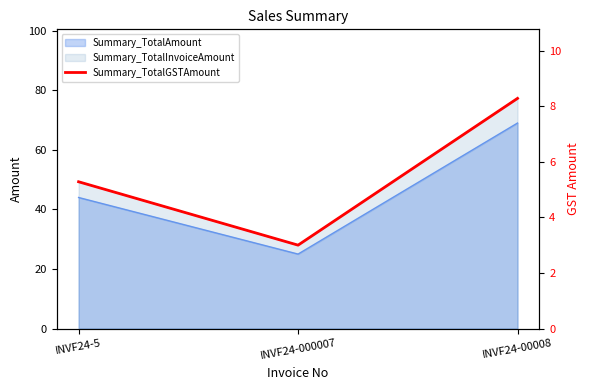

Which category has the highest value across all series?

INVF24-00008